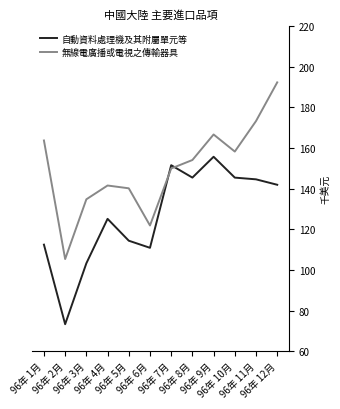

What is the average value of the 自動資料處理機及其附屬單元等 series?

127042